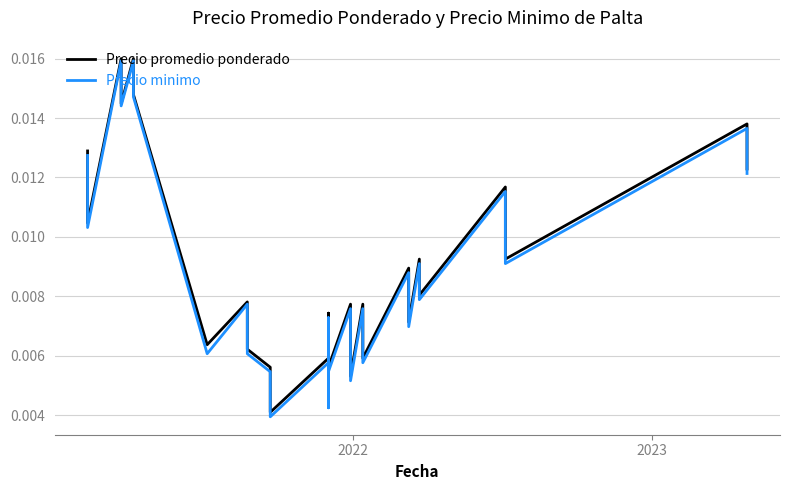

True or false: Precio minimo and Precio promedio ponderado intersect in this chart.

False